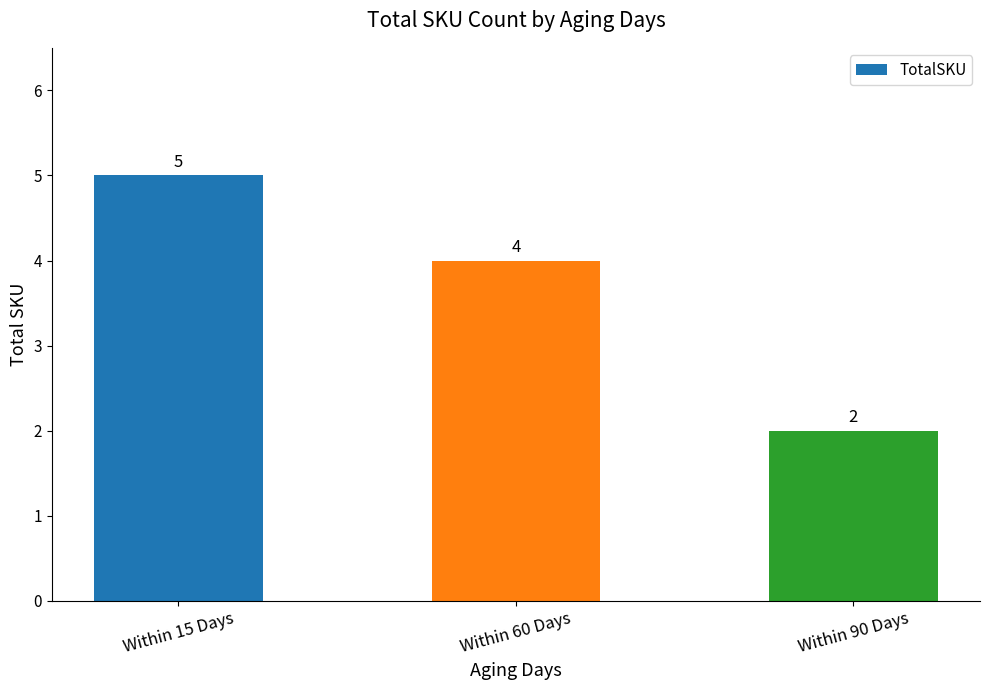

Rank the categories by value from lowest to highest.

Within 90 Days, Within 60 Days, Within 15 Days